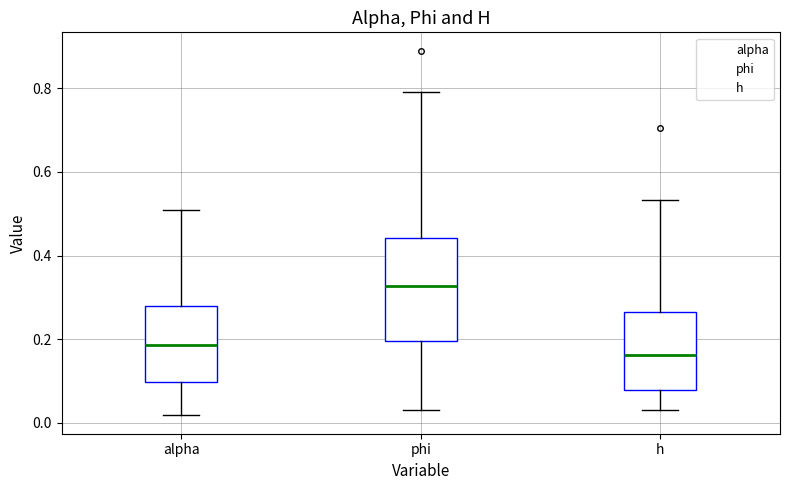

Reading left to right, transcribe this box plot: for each box, give where its median line is, the range the box spans, and where its two whiskers end, as read against the y-axis. The values are not printed on the chart, so give them approximately, as read against the axis.

alpha: median 0.18, box 0.10 to 0.28, whiskers 0.02 to 0.50
phi: median 0.32, box 0.20 to 0.44, whiskers 0.04 to 0.78
h: median 0.16, box 0.08 to 0.26, whiskers 0.04 to 0.54